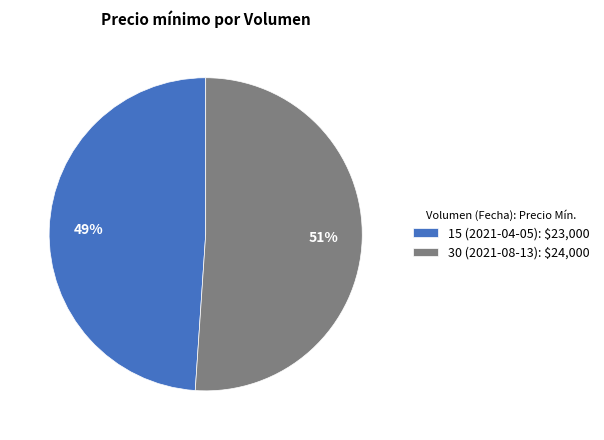

Count the number of slices in the pie.

2